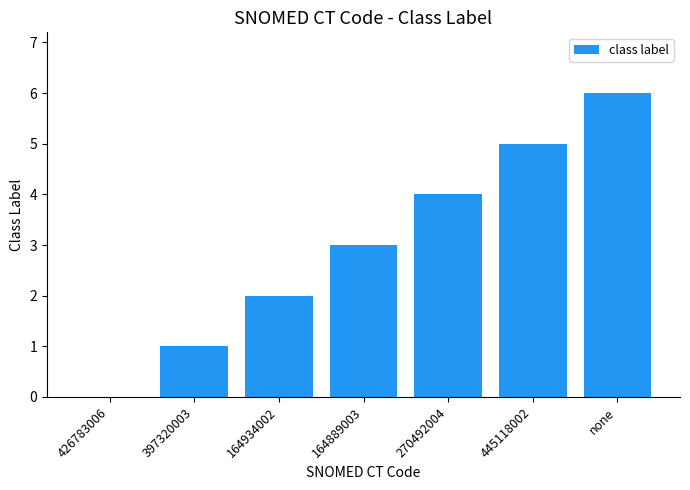

Approximately how many times larger is the value at 445118002 compared to none?

0.8